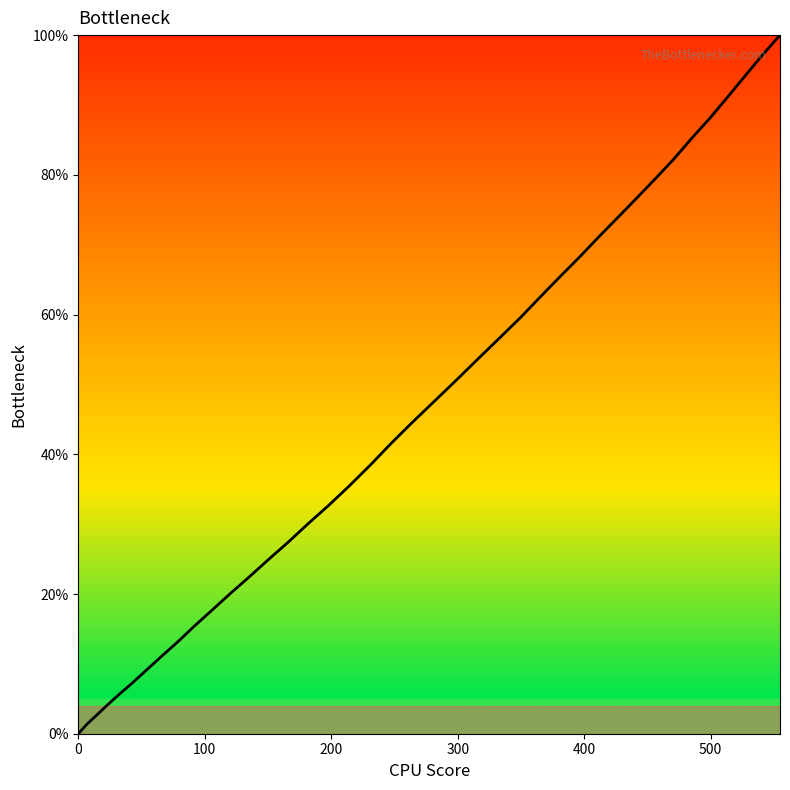

Reading left to right, what are all the values shown in this chart?

0.0	1.3	2.6	4.1	5.6	7.3	9.1	11.1	13.2	15.4	17.6	20.0	22.5	24.9	27.4	30.0	32.7	35.5	38.5	41.6	44.7	47.7	50.7	53.8	56.7	59.6	62.6	65.5	68.3	71.2	73.9	76.7	79.5	82.3	85.3	88.1	91.1	94.1	97.1	100.0